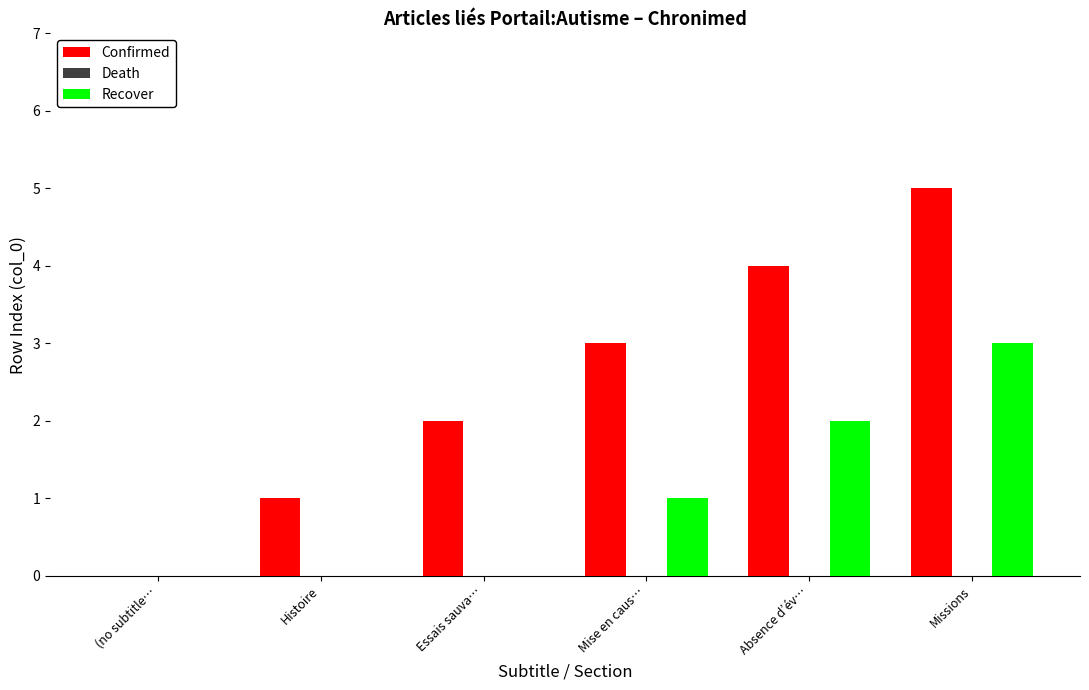

What is the greatest value displayed?

5